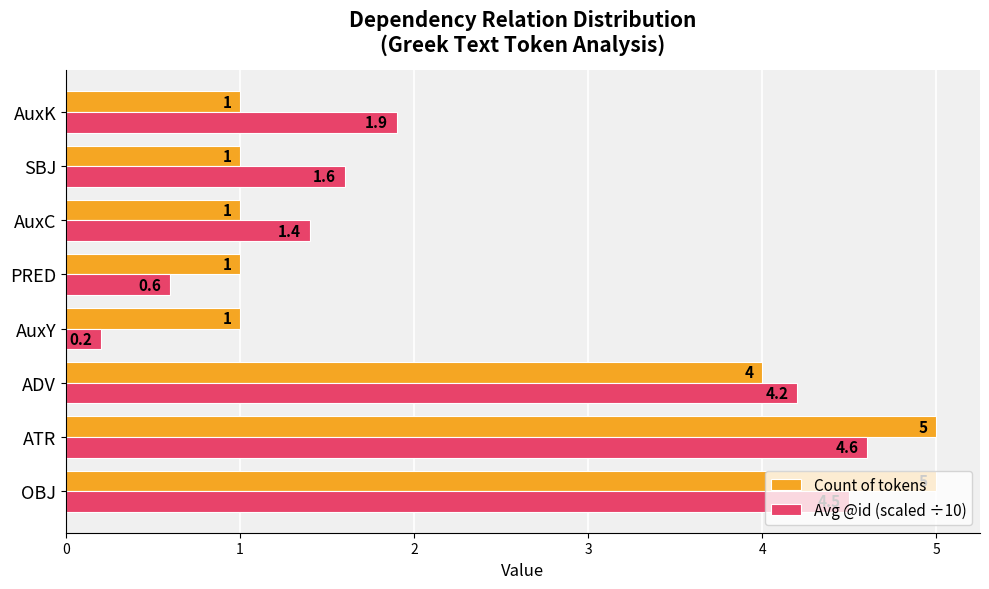

Rank the series at AuxC from lowest to highest value.

Count of tokens, Avg @id (scaled ÷10)